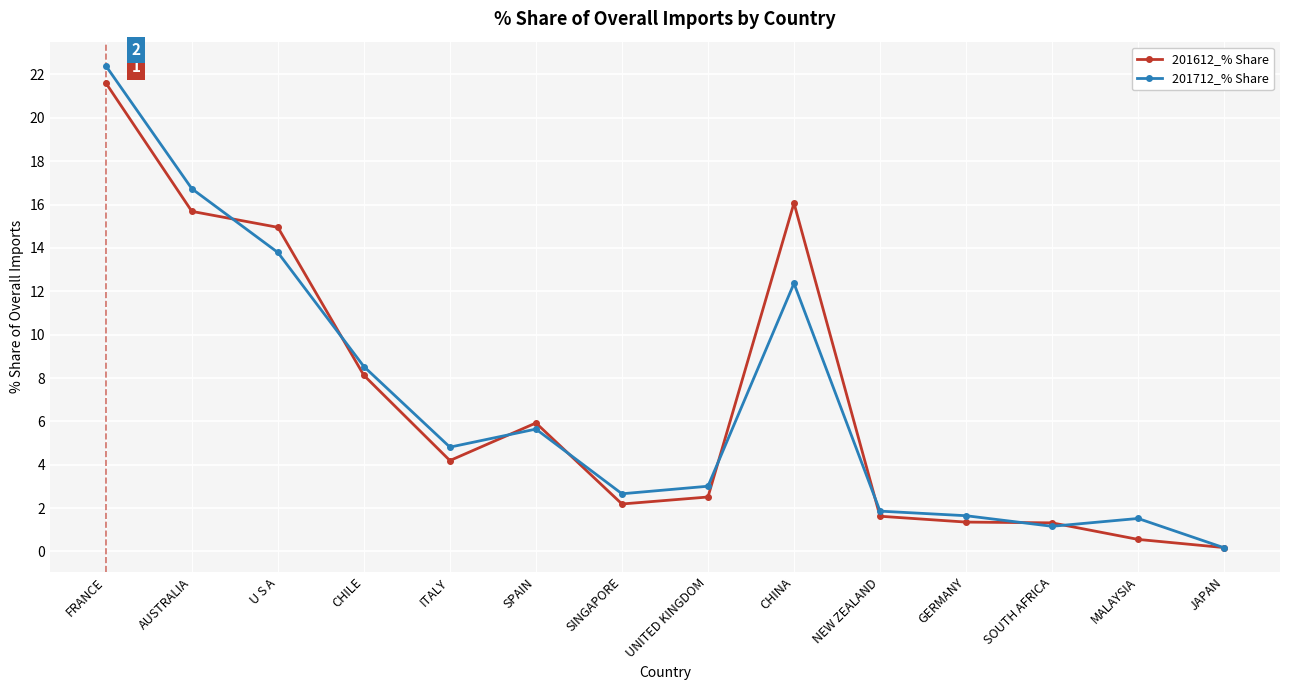

What is the label of the 6th point from the left?

SPAIN